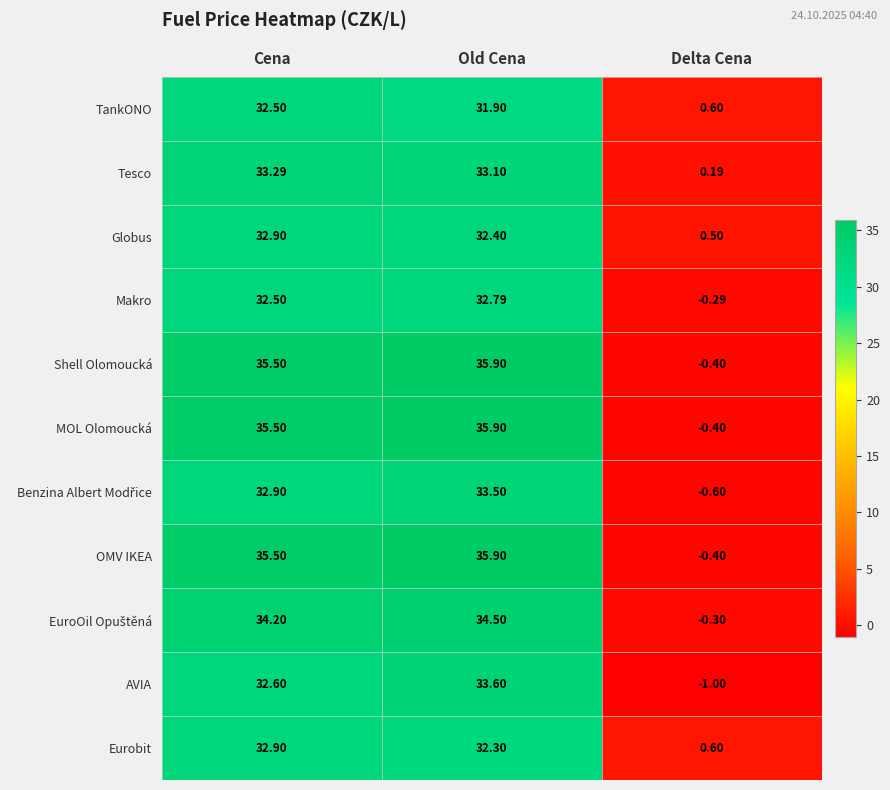

Which label corresponds to the largest value in the chart?

Old Cena